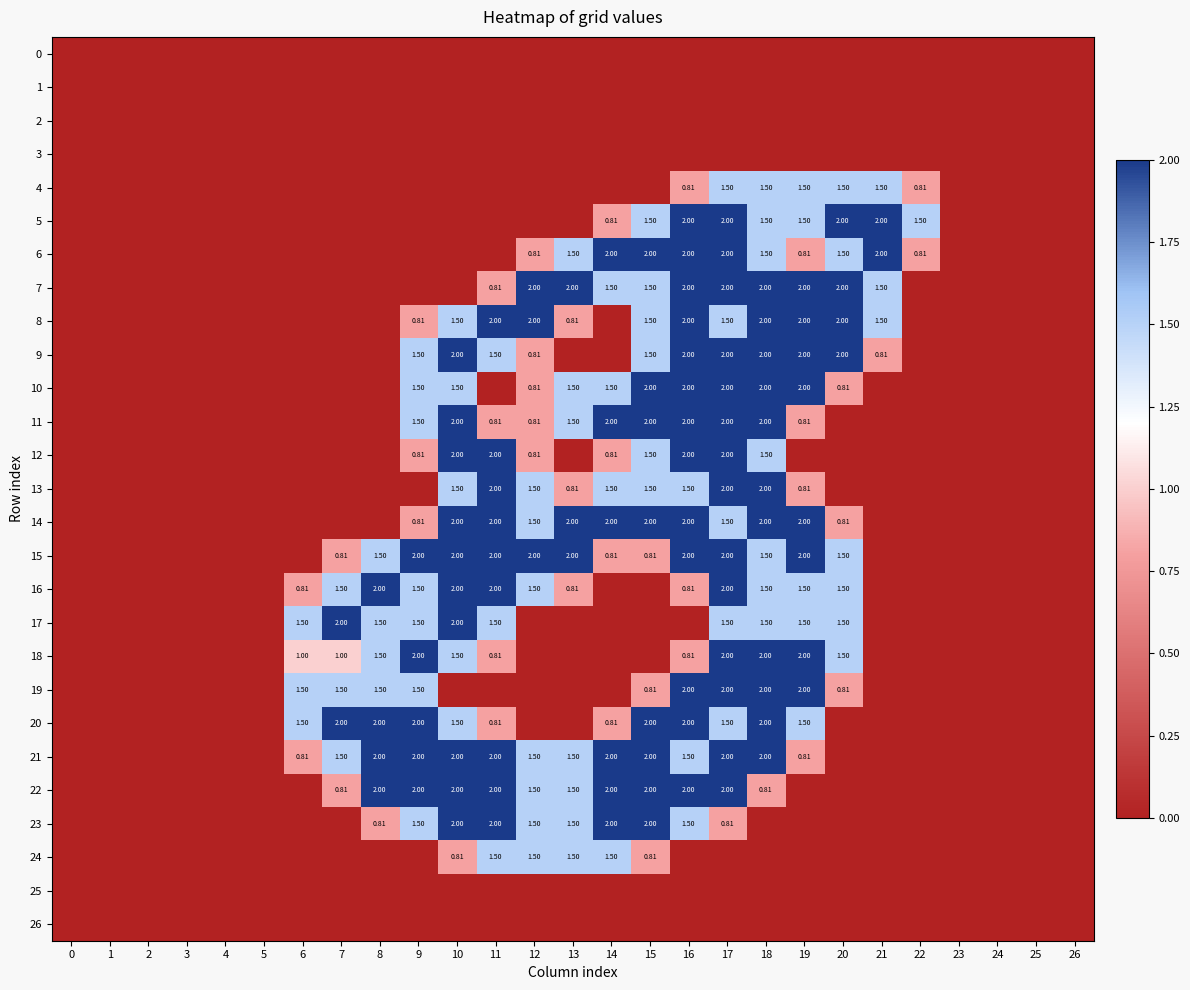

Rank the series by their maximum value, from lowest to highest.

0, 1, 2, 3, 25, 26, 4, 24, 5, 6, 7, 8, 9, 10, 11, 12, 13, 14, 15, 16, 17, 18, 19, 20, 21, 22, 23